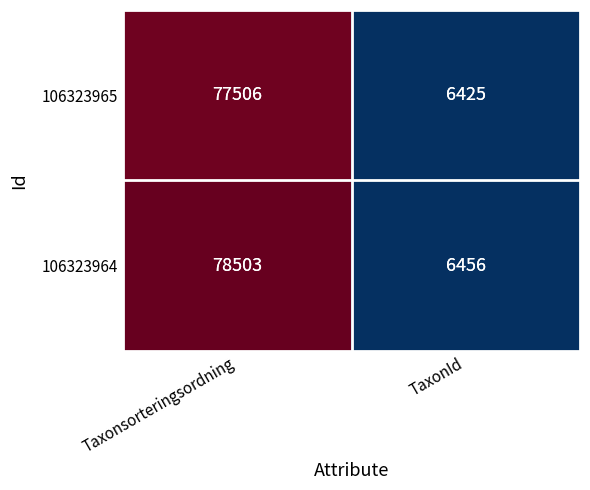

At which category is the sum across all series the highest?

Taxonsorteringsordning